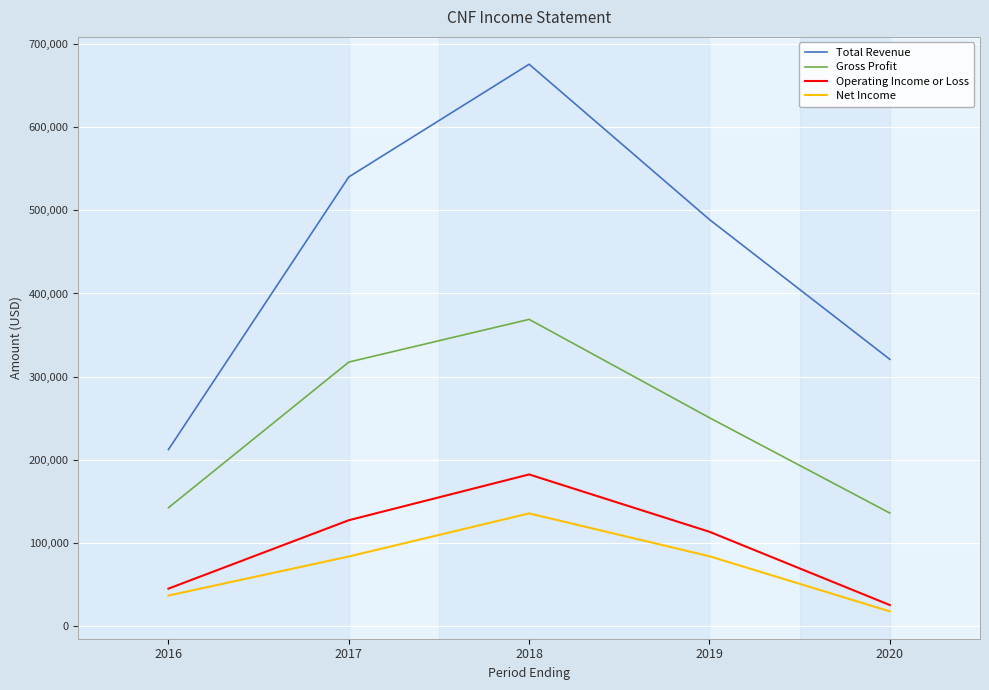

True or false: Net Income has a value of 84300 at 2019.

True